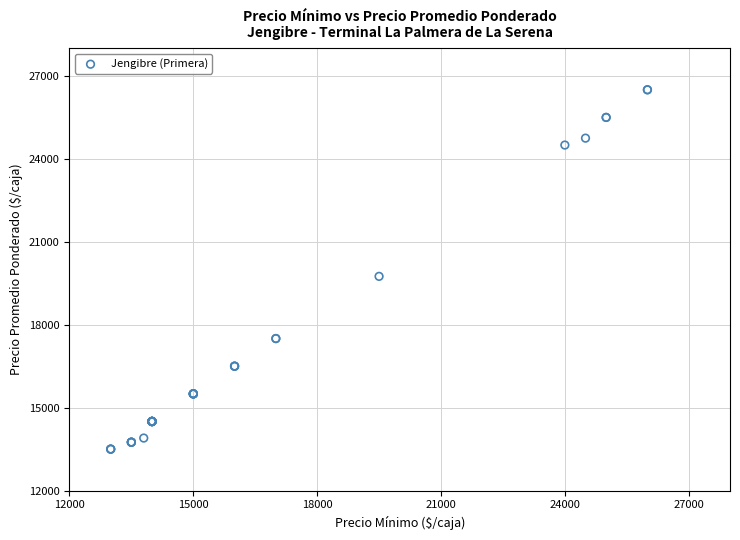

What Y value in the scatter plot is closest to 20000?

19750